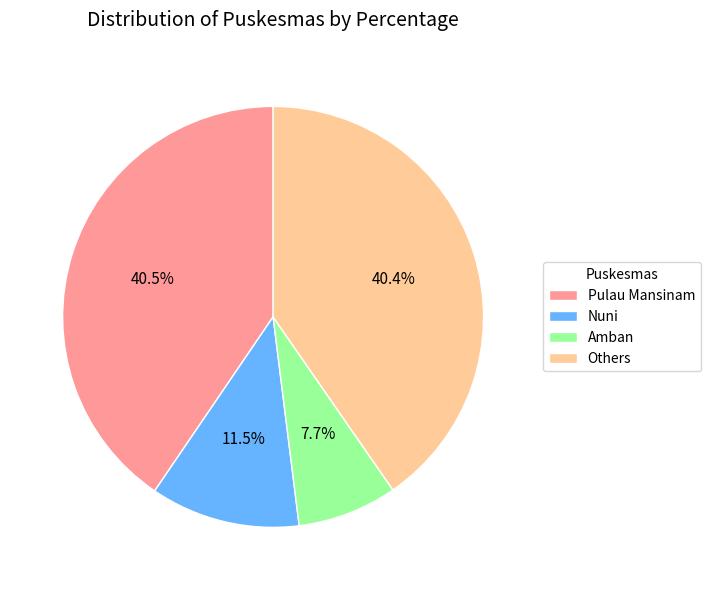

Approximately how many times larger is the value at Pulau Mansinam compared to Amban?

5.3